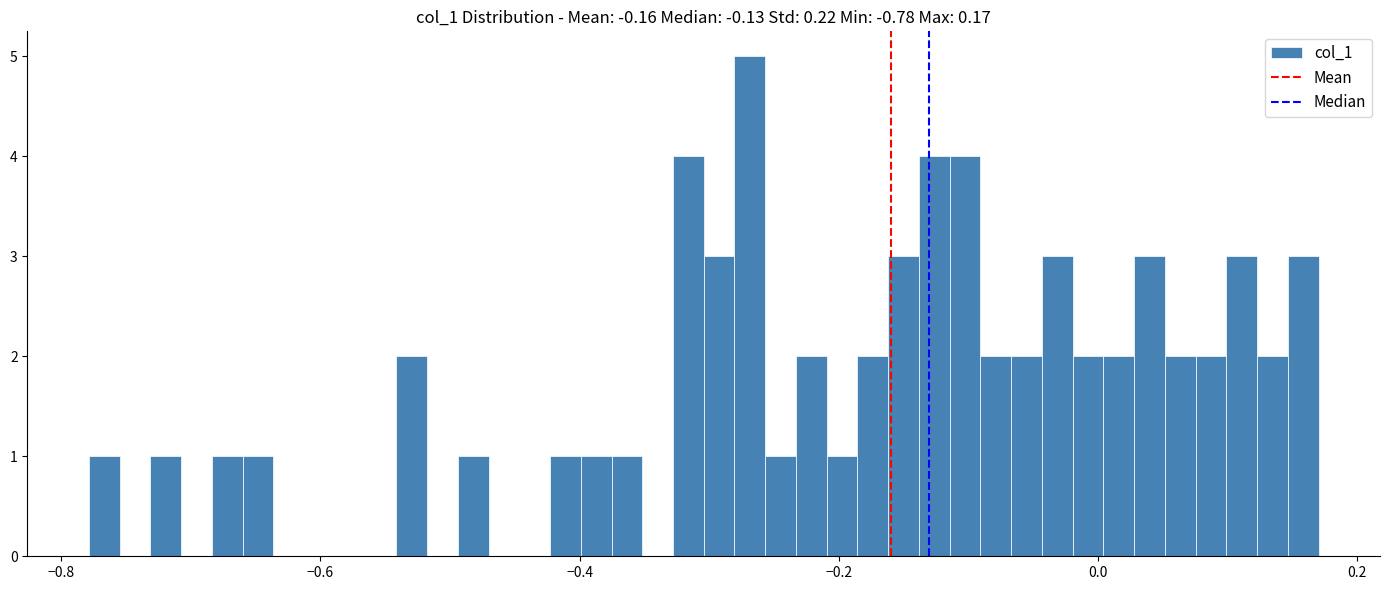

Around what value on the x-axis is the tallest bar? Give the approximate position of its centre, as read against the axis.

-0.26